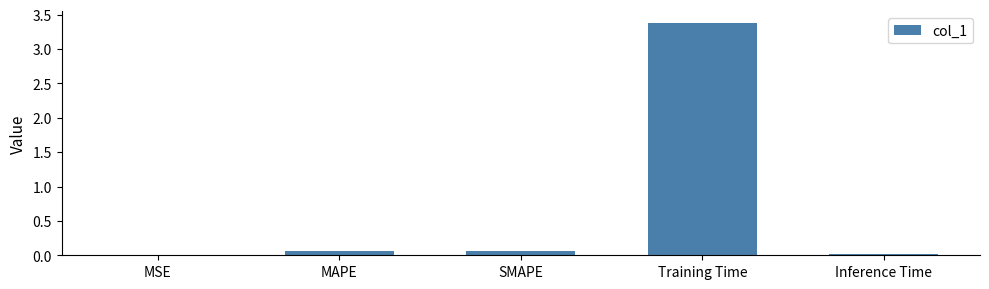

What is the sum of all values?

3.5